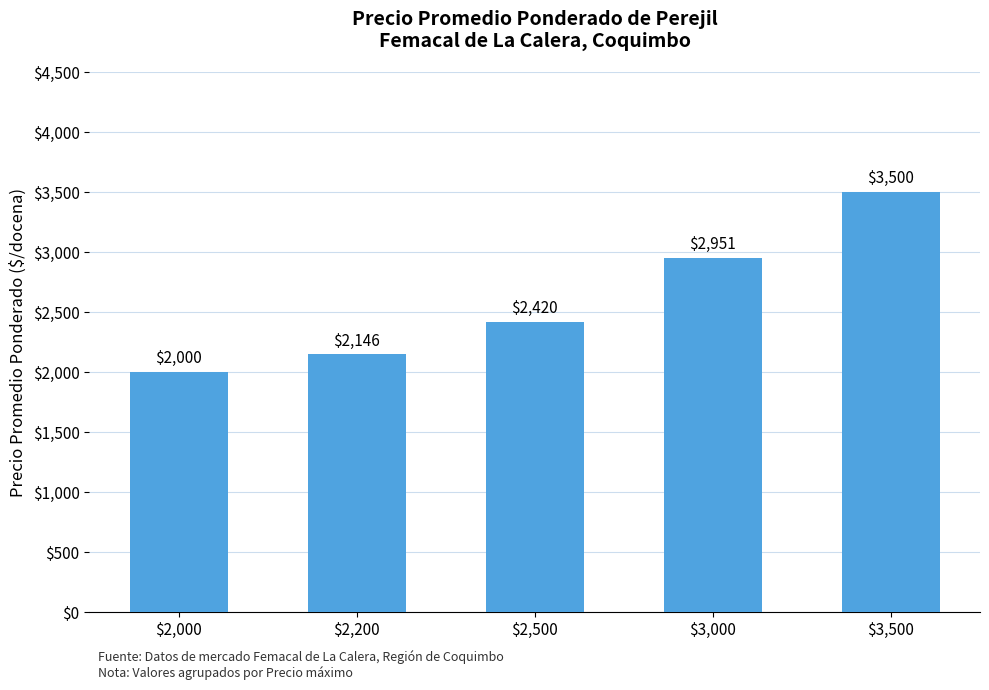

How many bars are there in total?

5